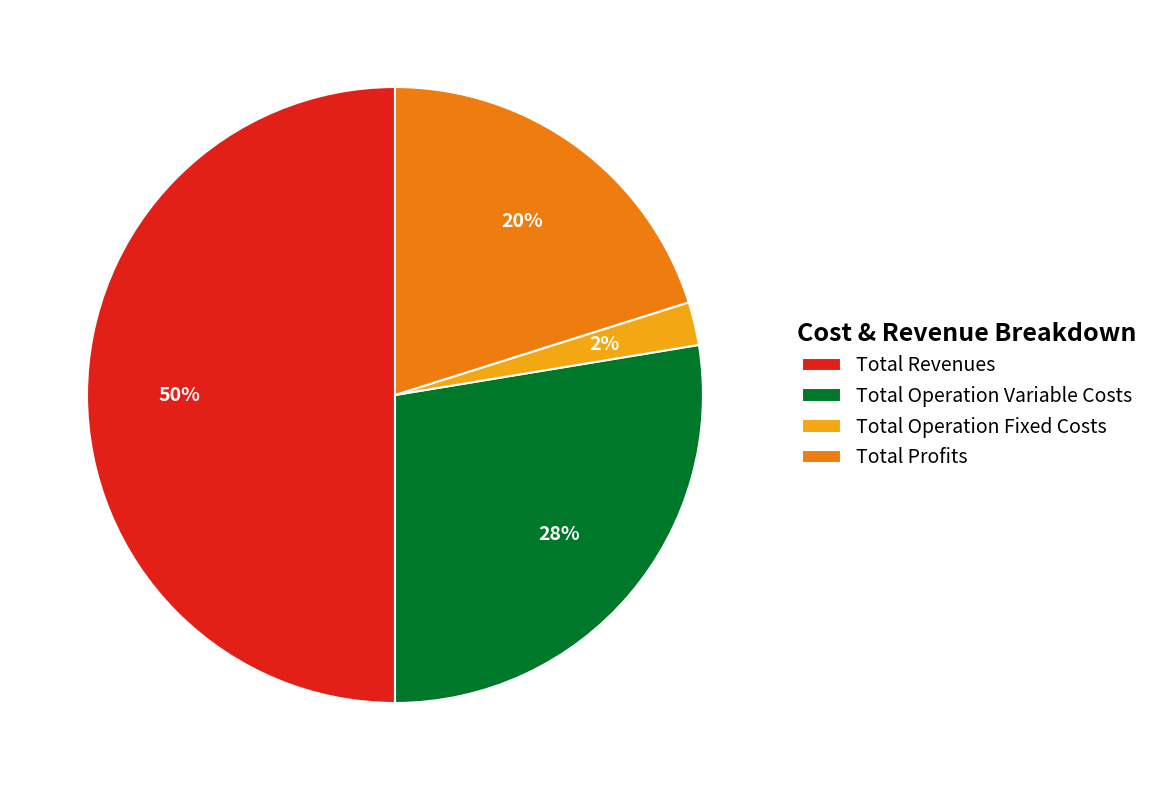

How many segments does this pie chart have?

4